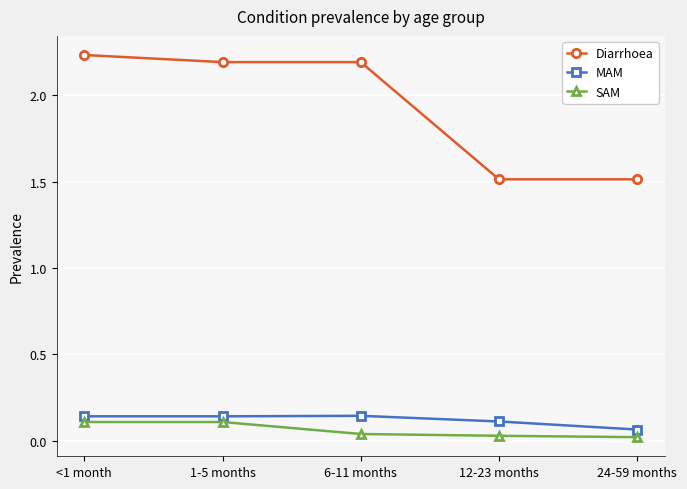

Which category has the highest value in the Diarrhoea series?

<1 month